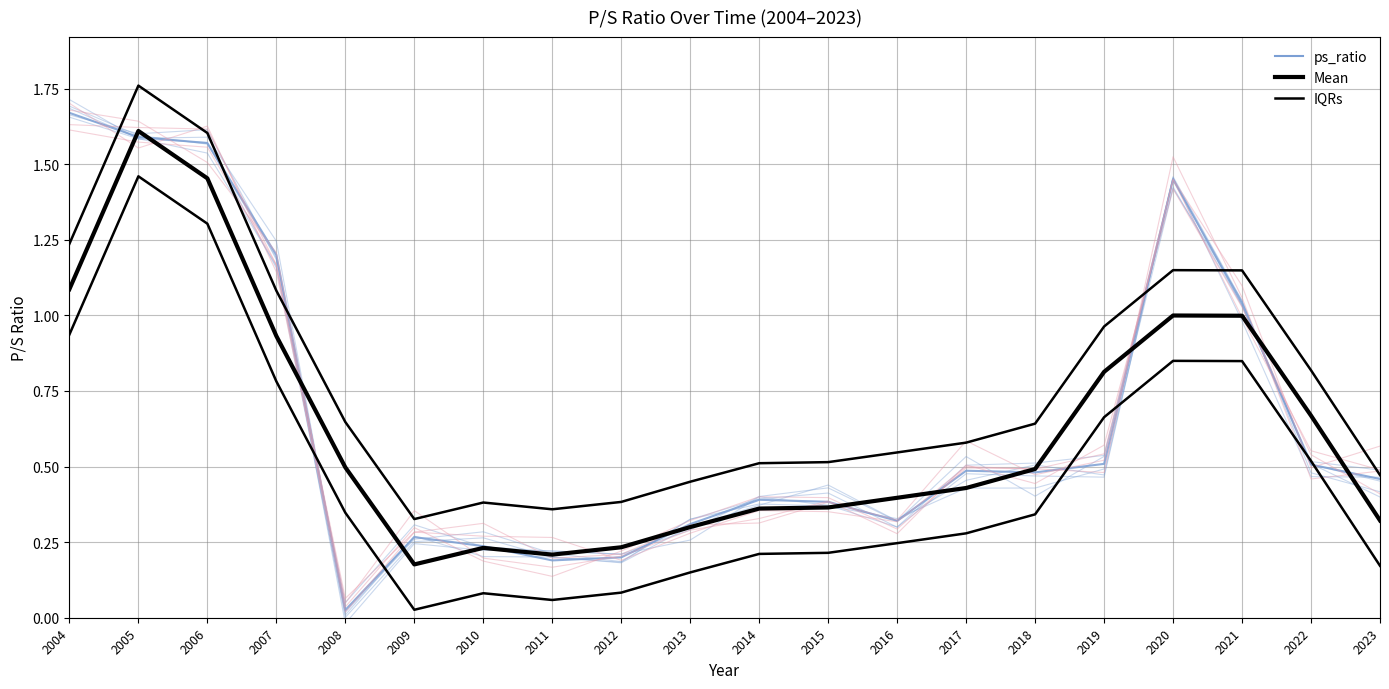

What is the maximum value shown in the chart?

1.8